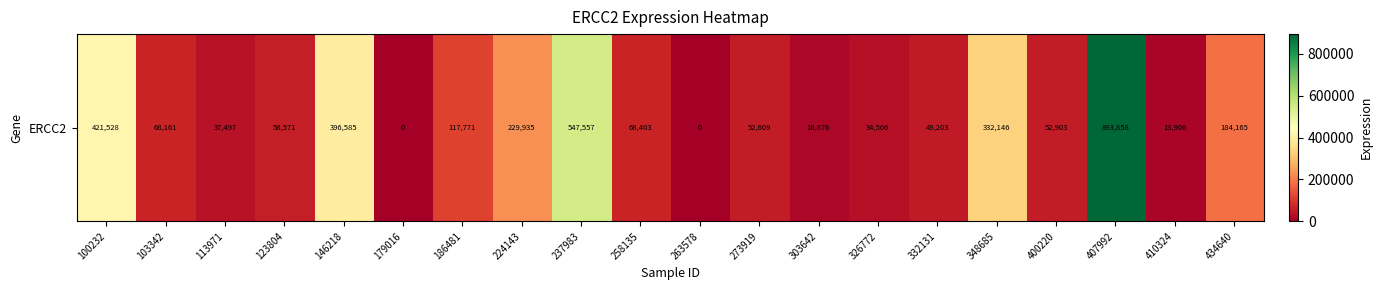

Between 123804 and 326772, which is larger?

123804